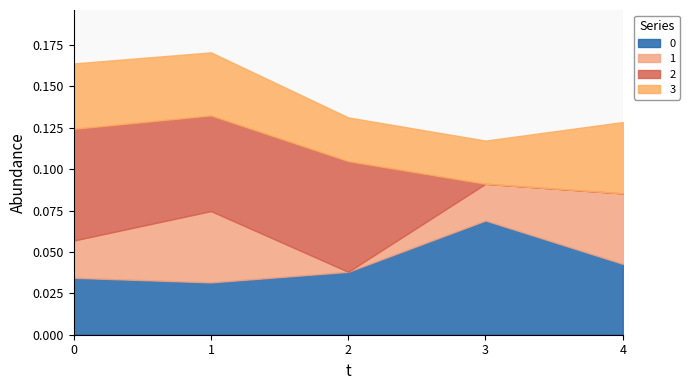

List the labels in order of 3 value, largest first.

4, 0, 1, 2, 3